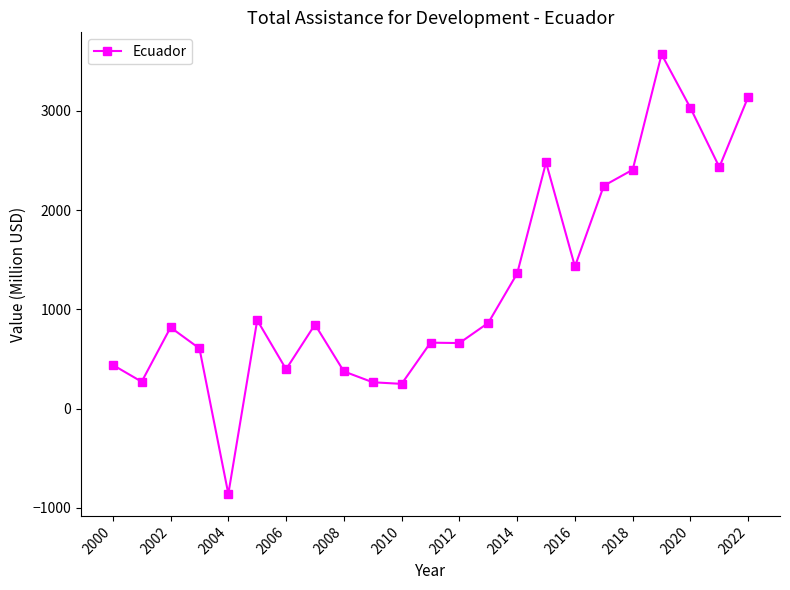

What is the maximum value shown in the chart?

3571.1